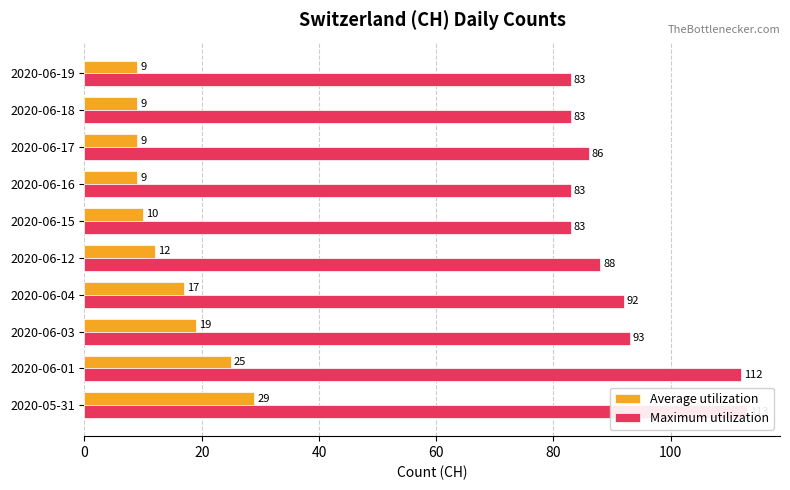

How many groups of bars are there?

10